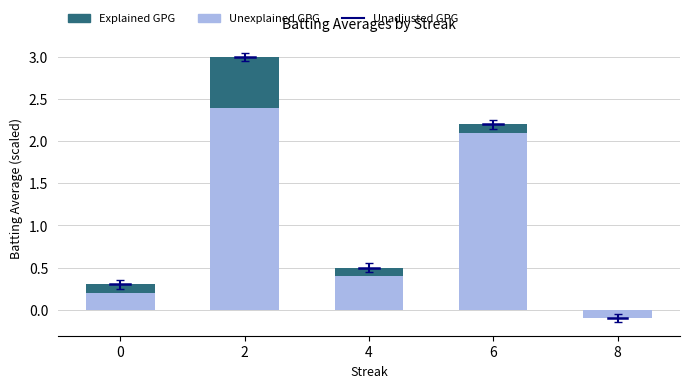

What is the difference between the highest and lowest values at 2?

1.8